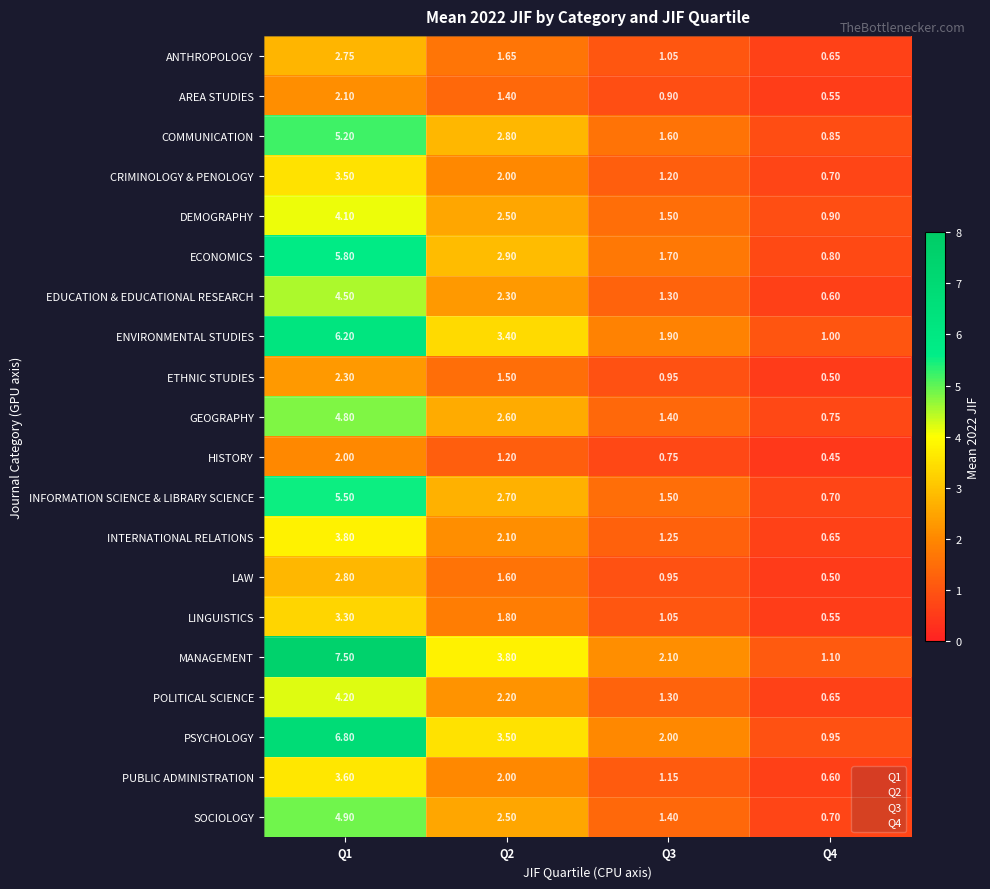

Which series has the widest spread of values?

MANAGEMENT